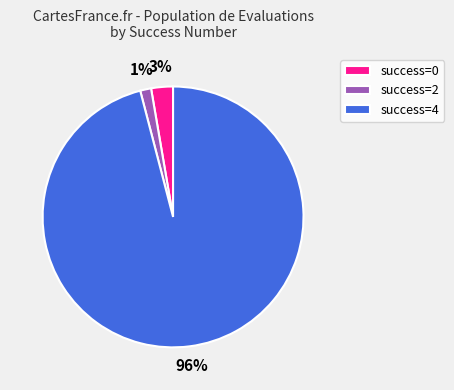

Do success=0 and success=4 together represent more than half of the pie?

Yes